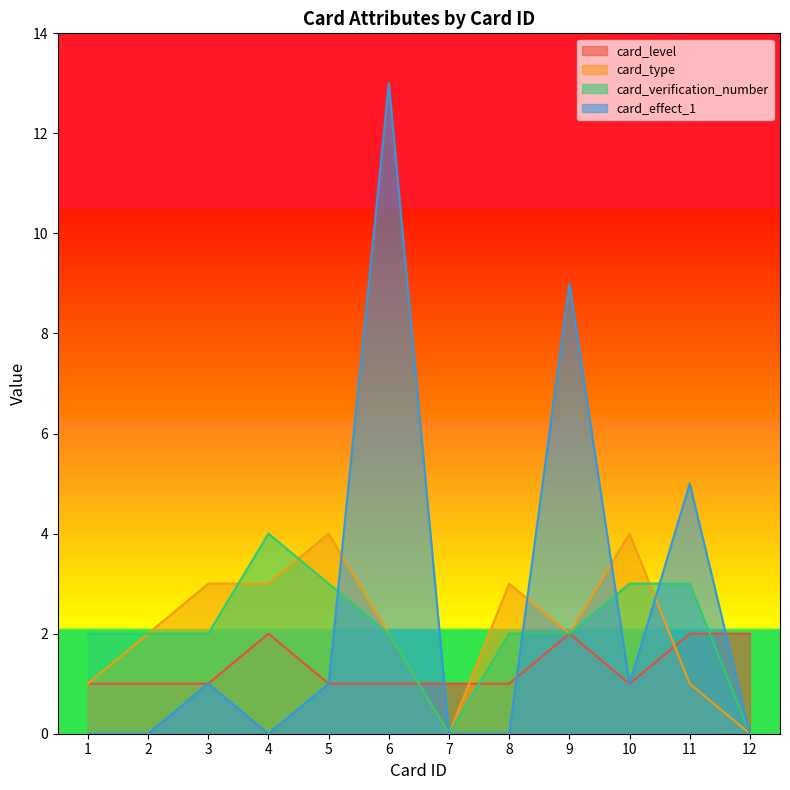

Reading left to right, list all the values displayed in this chart.

card_level: 1=1	2=1	3=1	4=2	5=1	6=1	7=1	8=1	9=2	10=1	11=2	12=2
card_type: 1=1	2=2	3=3	4=3	5=4	6=2	7=0	8=3	9=2	10=4	11=1	12=0
card_verification_number: 1=2	2=2	3=2	4=4	5=3	6=2	7=0	8=2	9=2	10=3	11=3	12=0
card_effect_1: 1=0	2=0	3=1	4=0	5=1	6=13	7=0	8=0	9=9	10=1	11=5	12=0